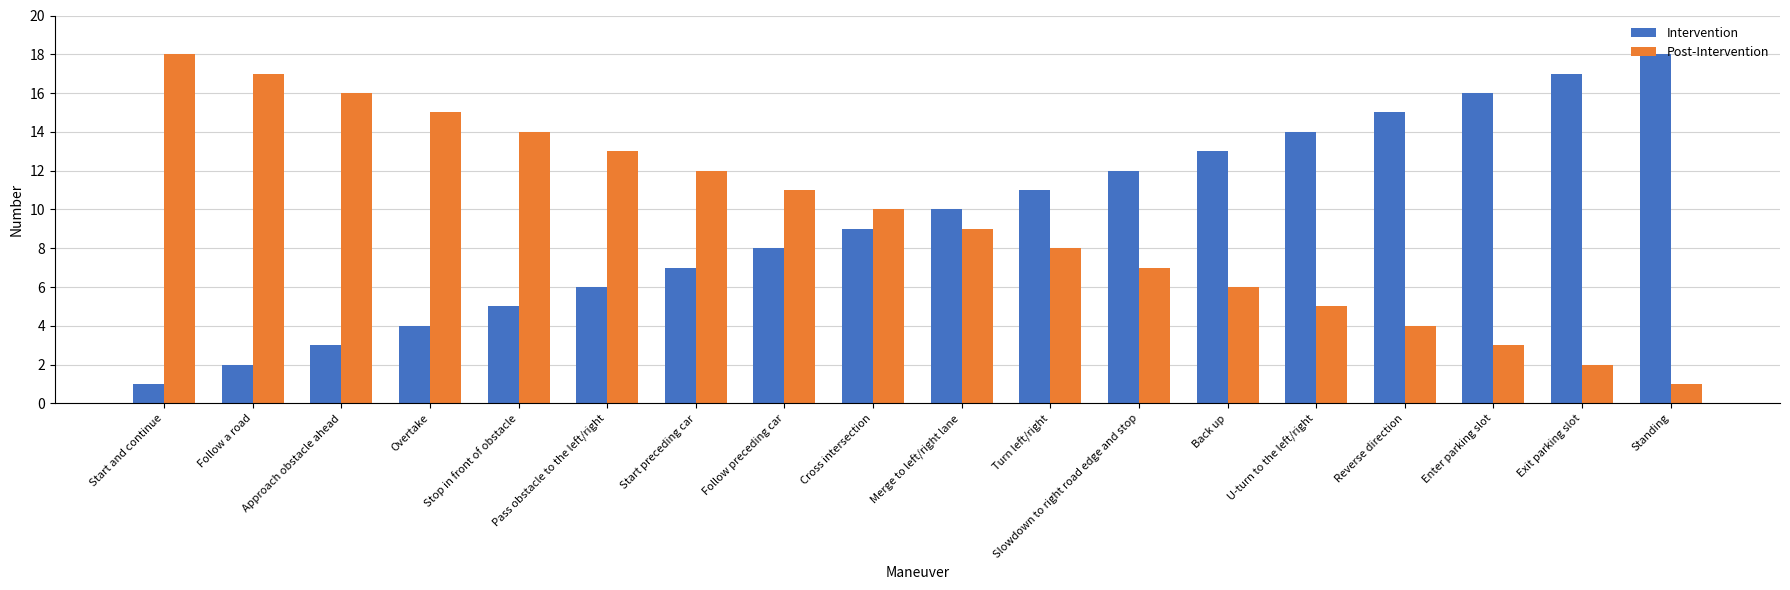

What is the average value of the Intervention series?

10